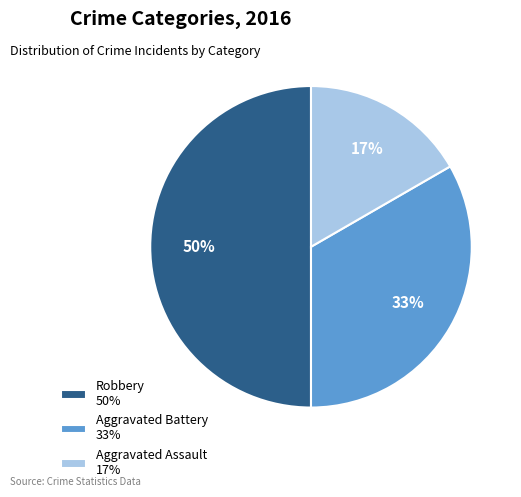

To the nearest percent, what portion does Robbery represent?

50%